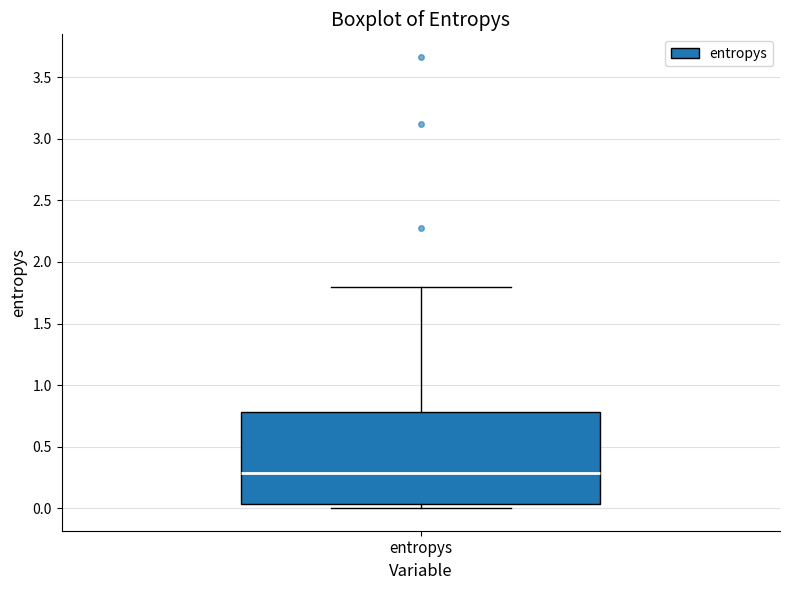

Transcribe this box plot: give where the median line is, the range the box spans, and where the two whiskers end, as read against the y-axis. The values are not printed on the chart, so give them approximately, as read against the axis.

median 0.30, box 0.05 to 0.80, whiskers 0.00 to 1.80